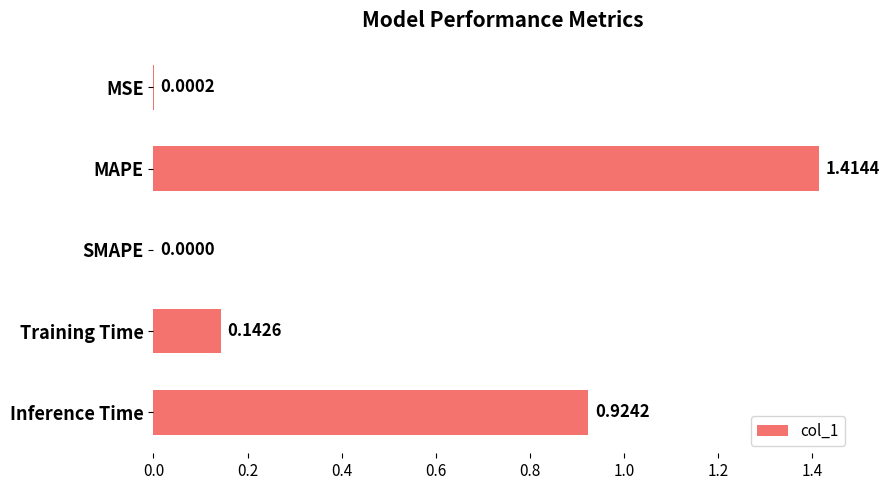

What is the change in value from MAPE to SMAPE?

-1.4